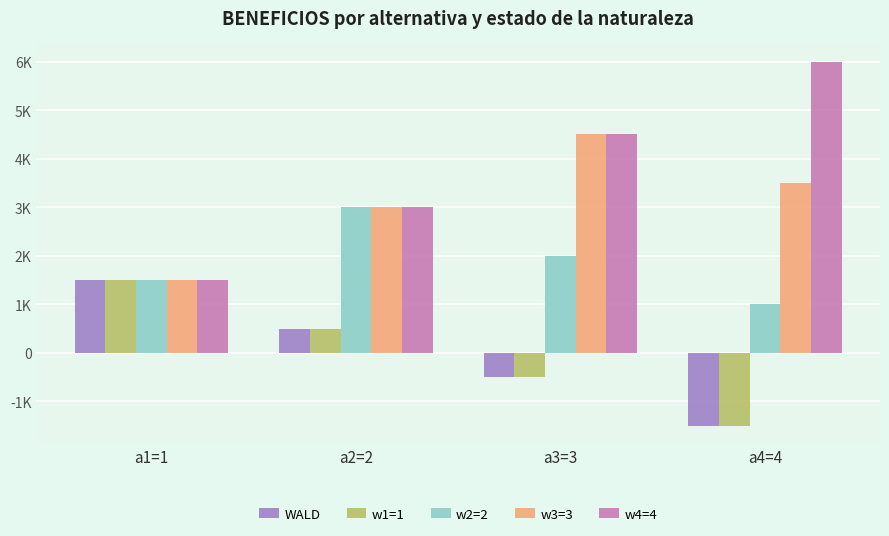

What is the label of the 1st bar from the right?

a4=4